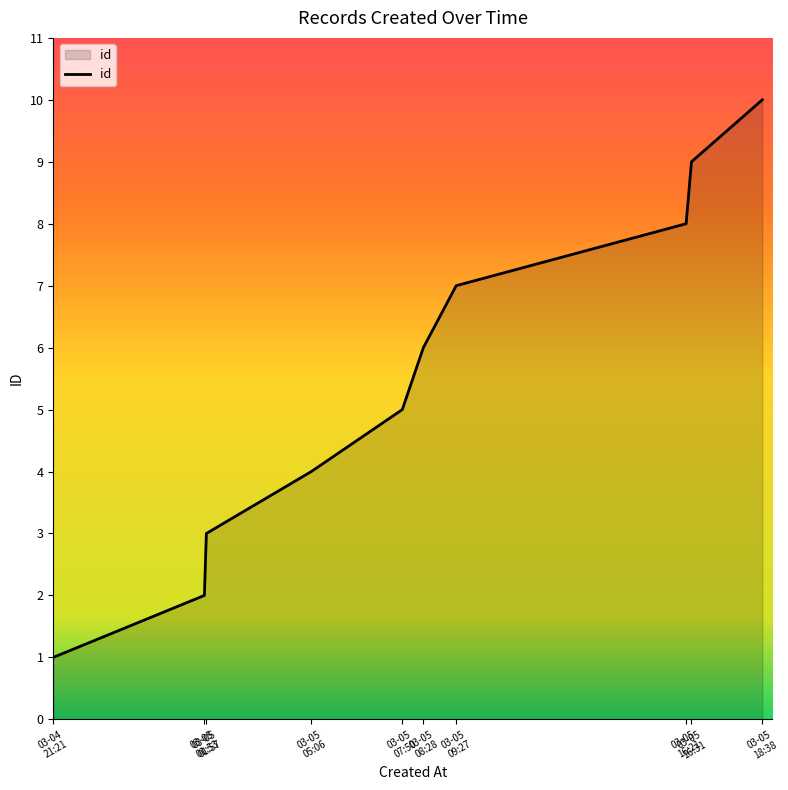

Reading left to right, list all the values displayed in this chart.

1	2	3	4	5	6	7	8	9	10